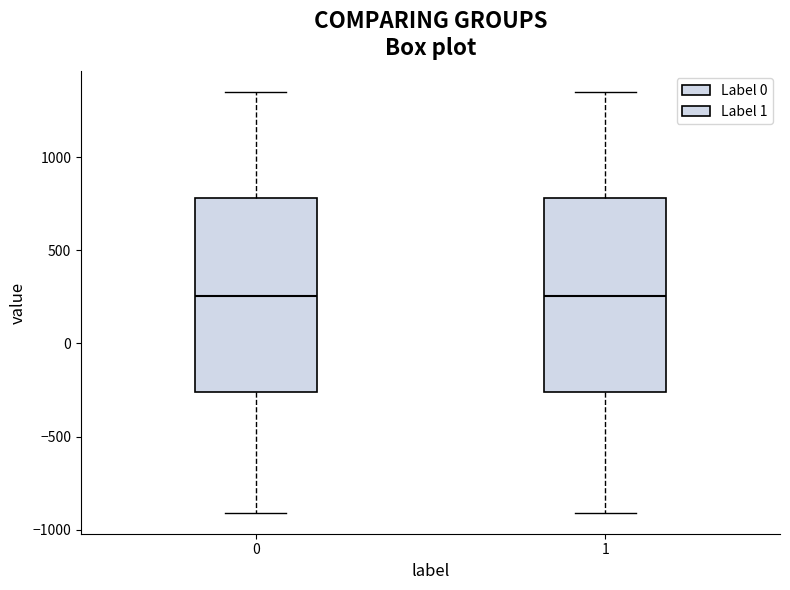

Reading left to right, transcribe this box plot: for each box, give where its median line is, the range the box spans, and where its two whiskers end, as read against the y-axis. The values are not printed on the chart, so give them approximately, as read against the axis.

0: median 250, box -250 to 800, whiskers -900 to 1350
1: median 250, box -250 to 800, whiskers -900 to 1350